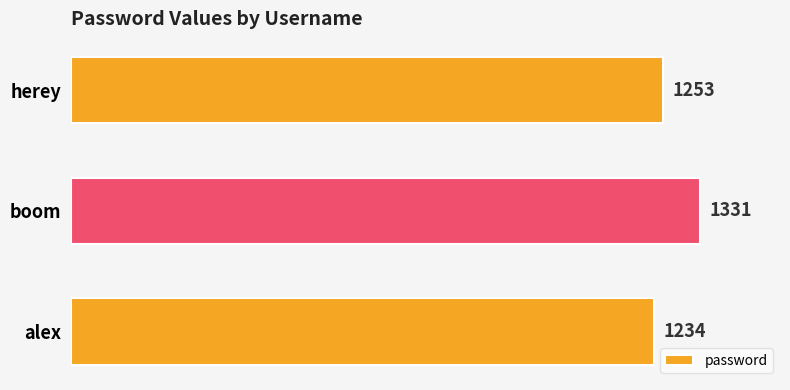

List the labels in order of value, smallest first.

alex, herey, boom